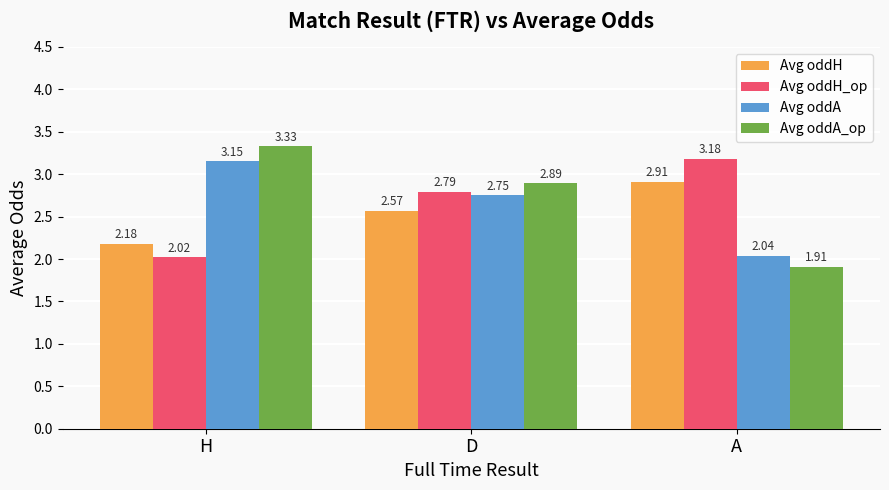

Which label corresponds to the smallest value in the chart?

A